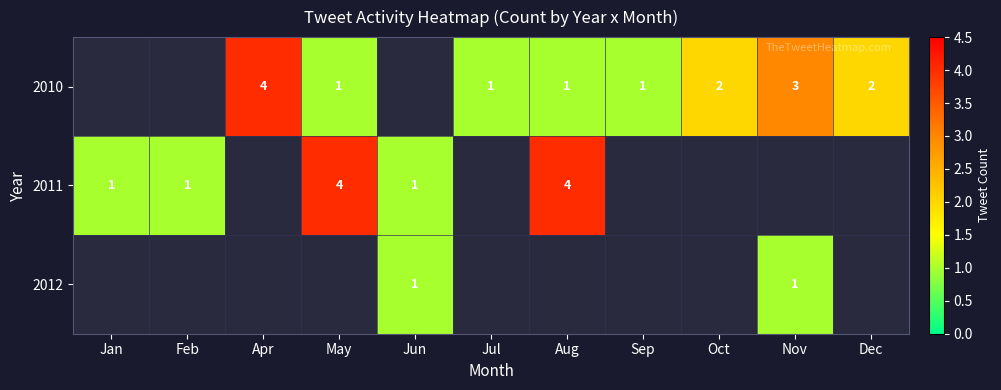

The value of 2010 at Oct is 3. True or false?

False